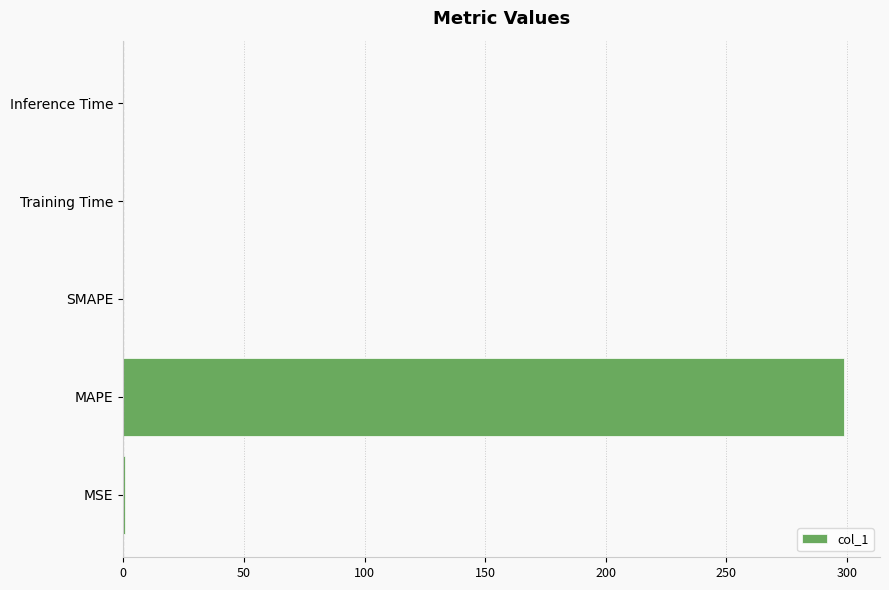

The chart shows a value of 0.0 at Inference Time. True or false?

True